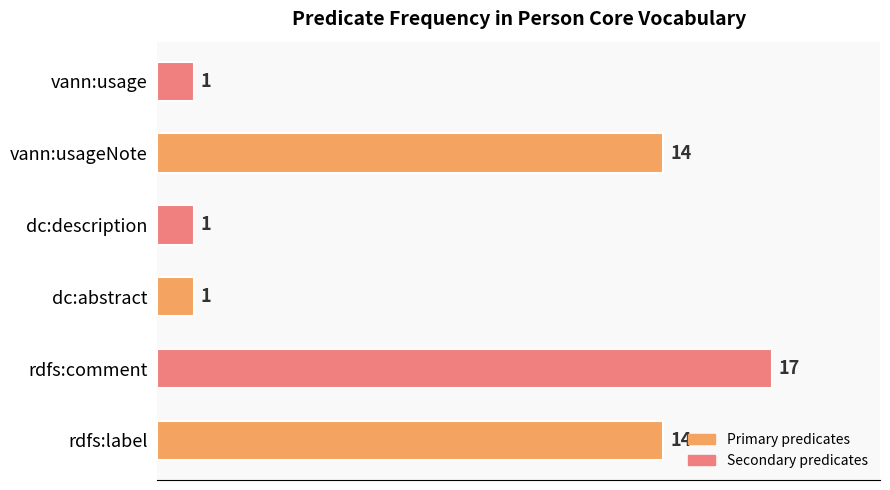

Reading bottom to top, extract all data points from this chart.

14	17	1	1	14	1